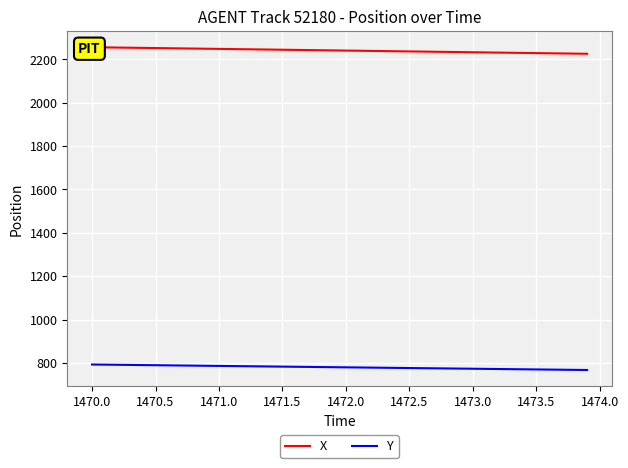

True or false: Y has more than 1 interior local peaks.

False